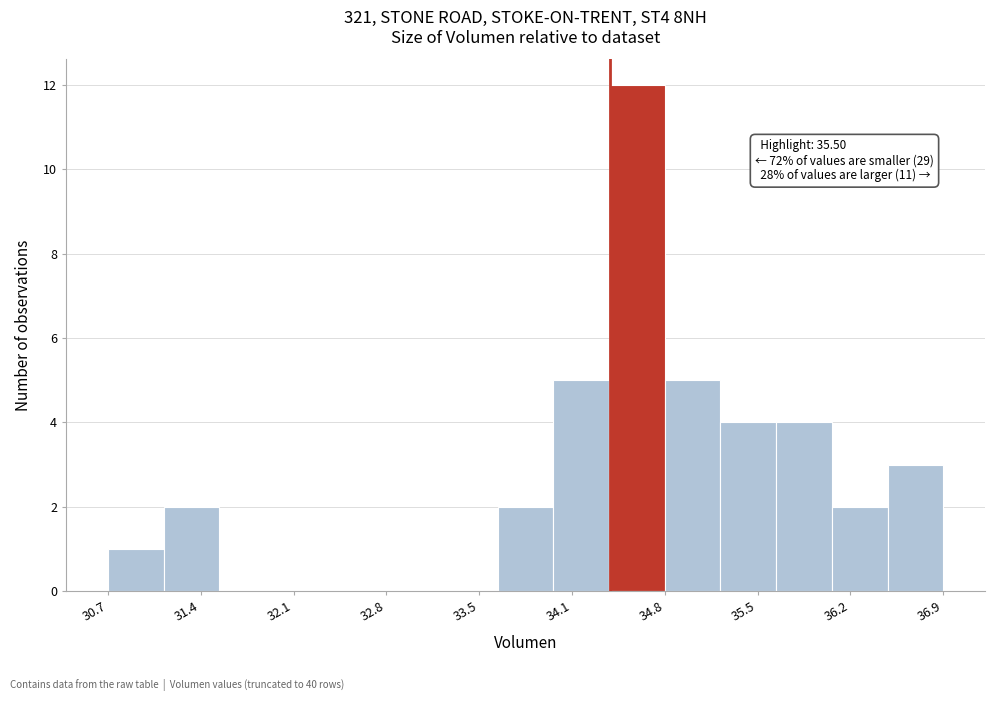

Over which range of the x-axis is the bar tallest?

34.4 to 34.8